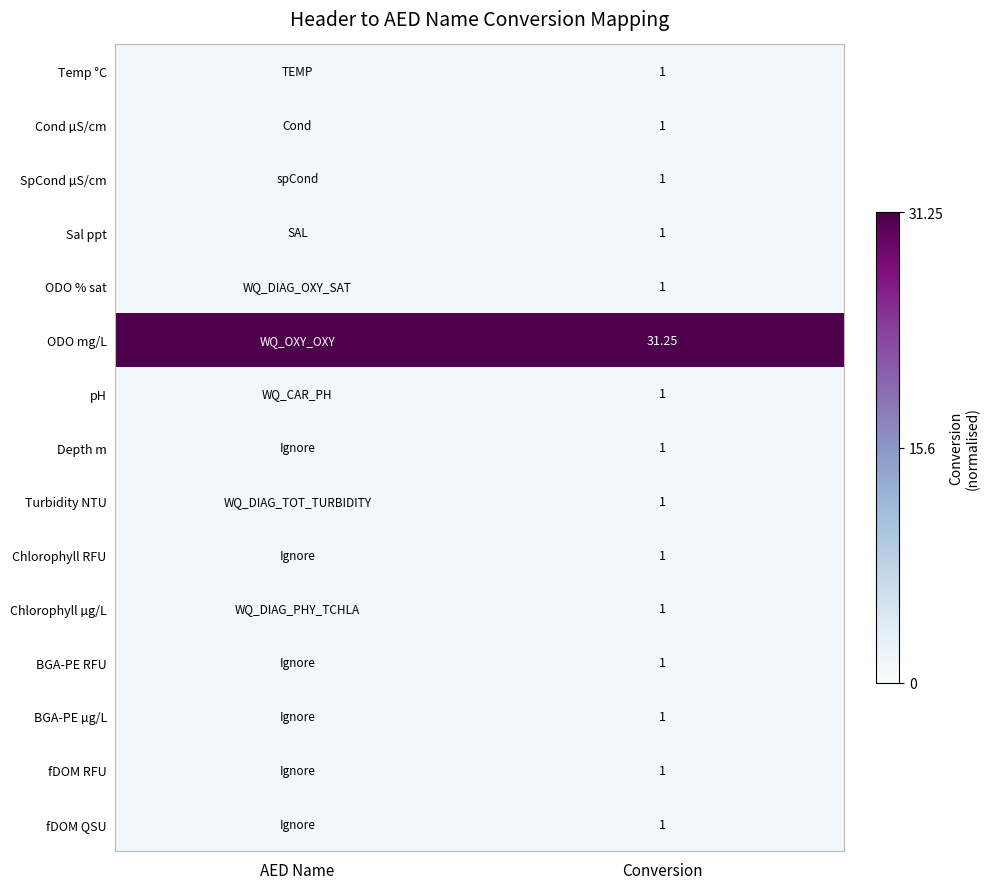

Is it true that Cond µS/cm equals 0.0 at Conversion?

False